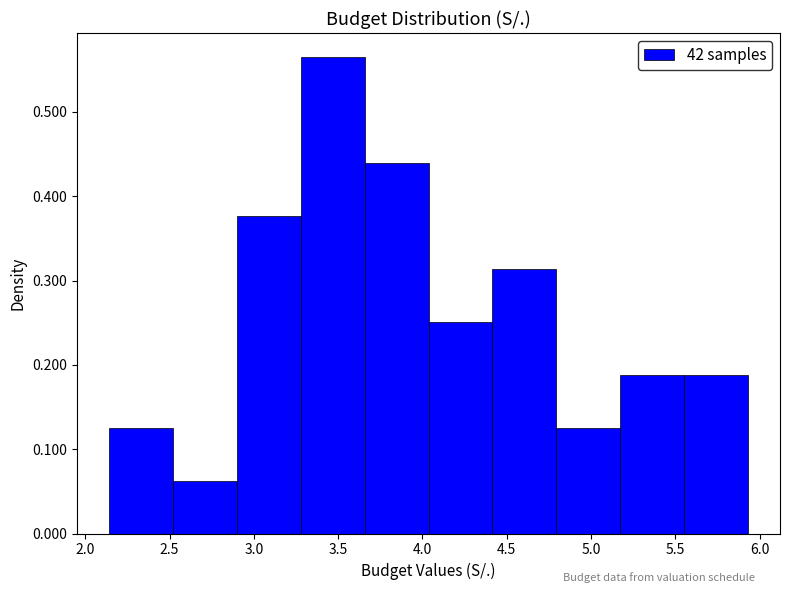

What is the height of the bar covering 4.40 to 4.80 on the x-axis? Neither the bar edges nor the heights are printed on the chart, so give them approximately, as read against the axes.

0.31